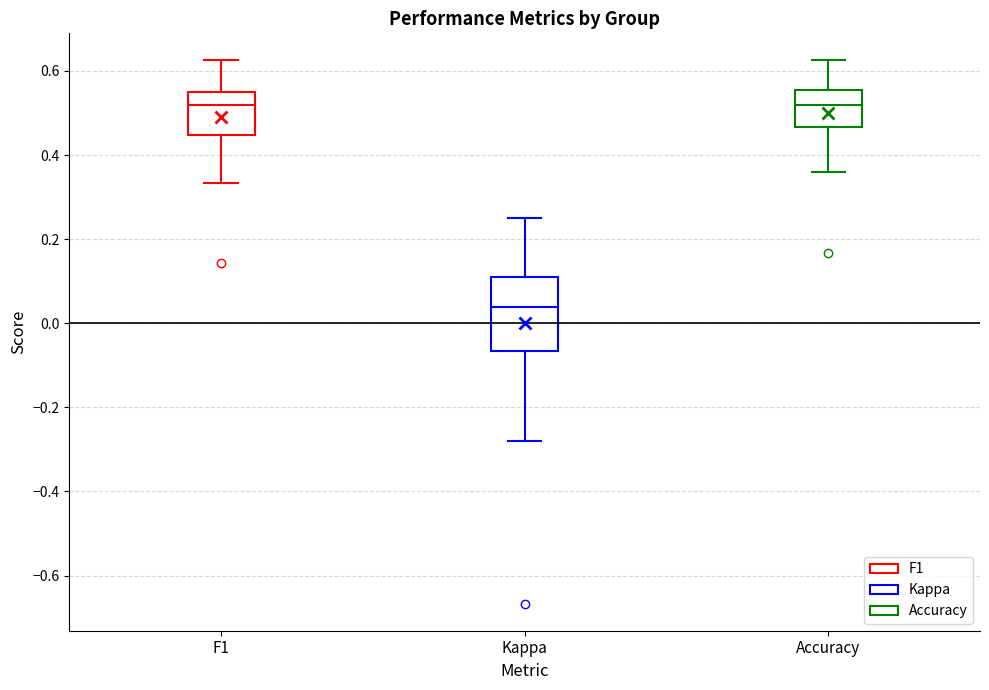

Reading left to right, read every box against the y-axis: the position of its median line, the range the box covers, and the ends of its whiskers. The values are not printed on the chart, so give them approximately, as read against the axis.

F1: median 0.52, box 0.44 to 0.54, whiskers 0.34 to 0.62
Kappa: median 0.04, box -0.06 to 0.12, whiskers -0.28 to 0.26
Accuracy: median 0.52, box 0.46 to 0.56, whiskers 0.36 to 0.62